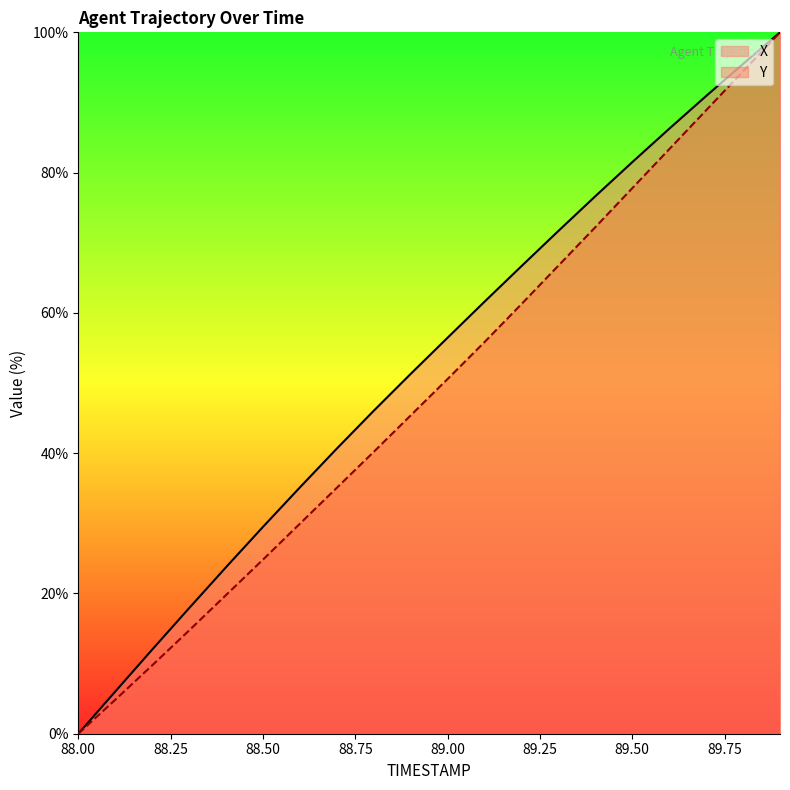

How many lines are shown in the chart?

2